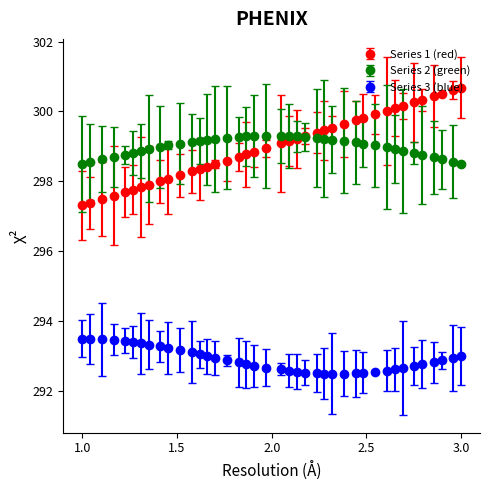

What is the value of the Series 3 (blue) point at the 29th from the left?

292.5